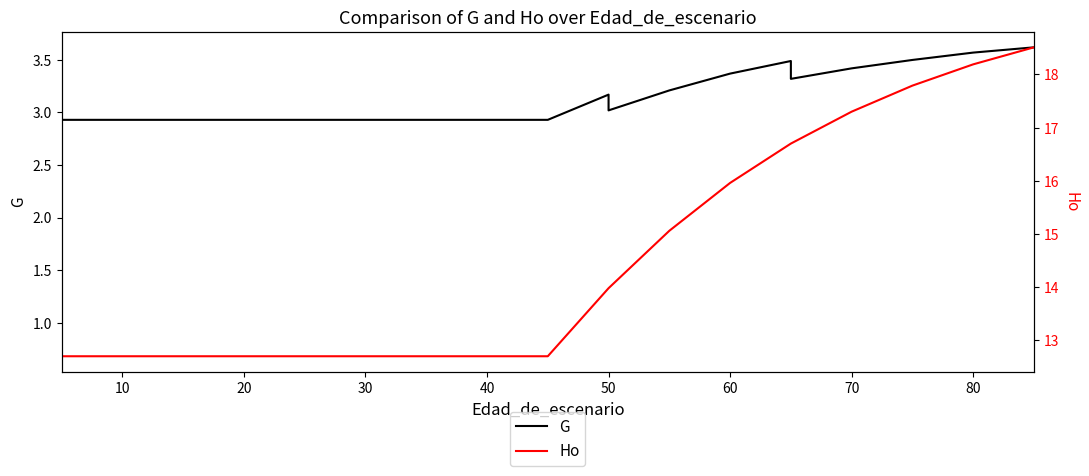

What is the difference between the second highest and minimum values in the Ho series?

5.5